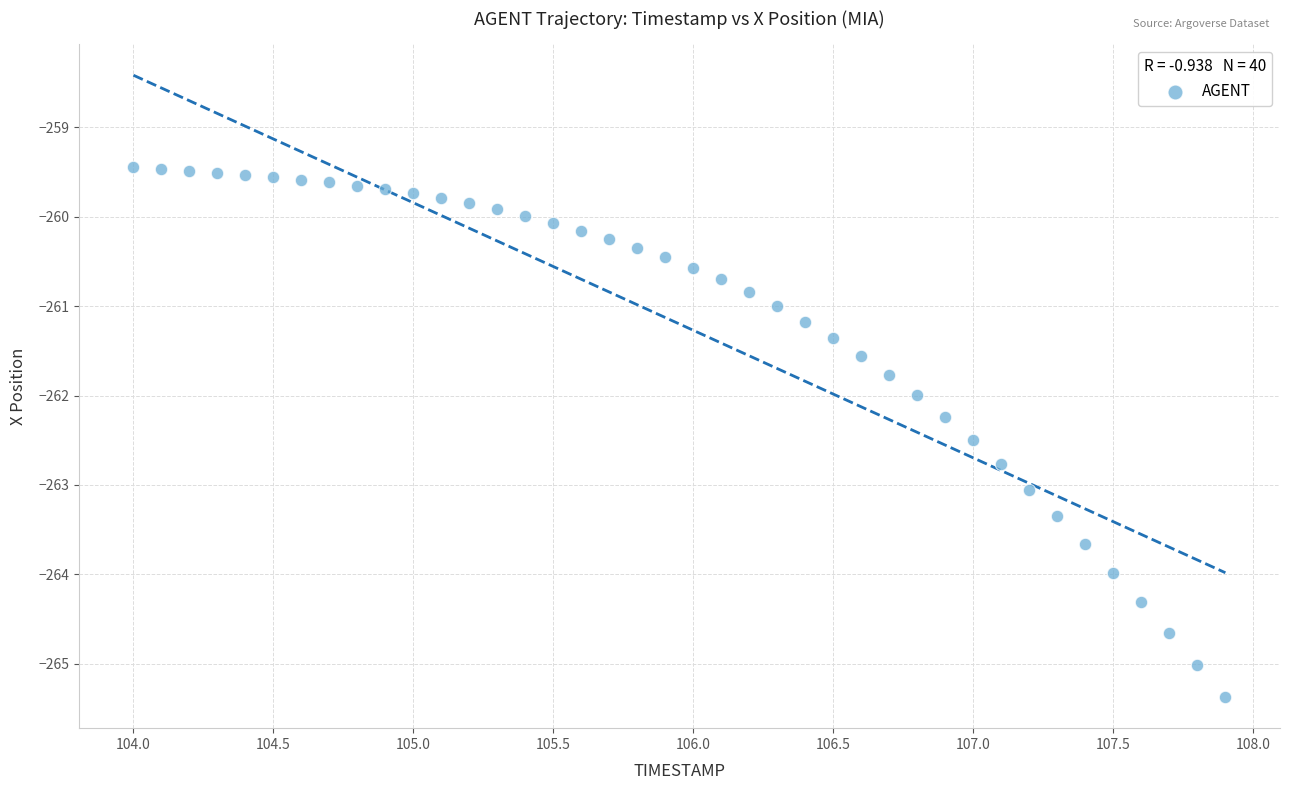

What is the range of Y values (max minus min)?

5.9